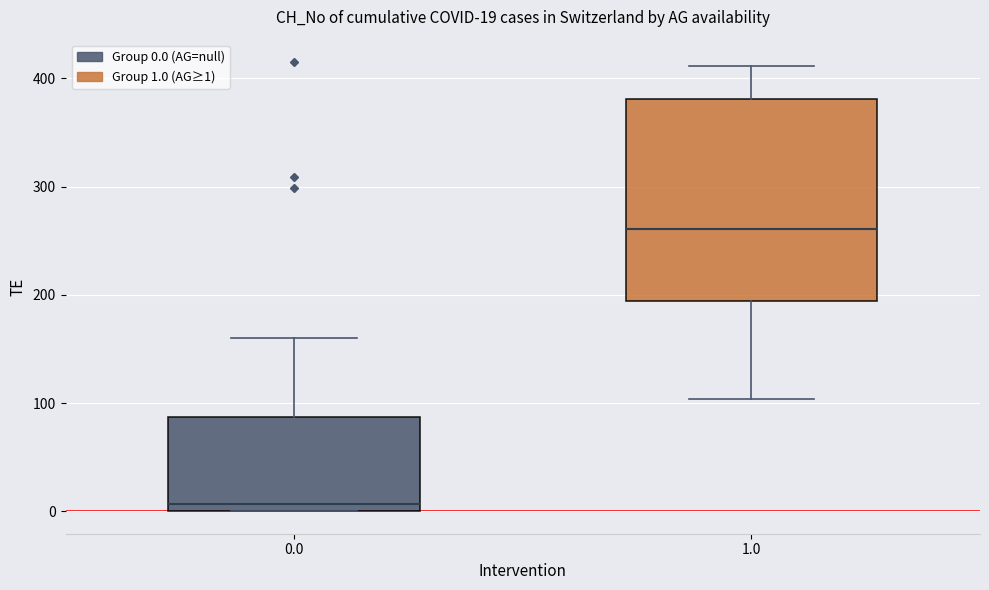

Comparing the boxes themselves (not the whiskers), which one is the tallest?

1.0